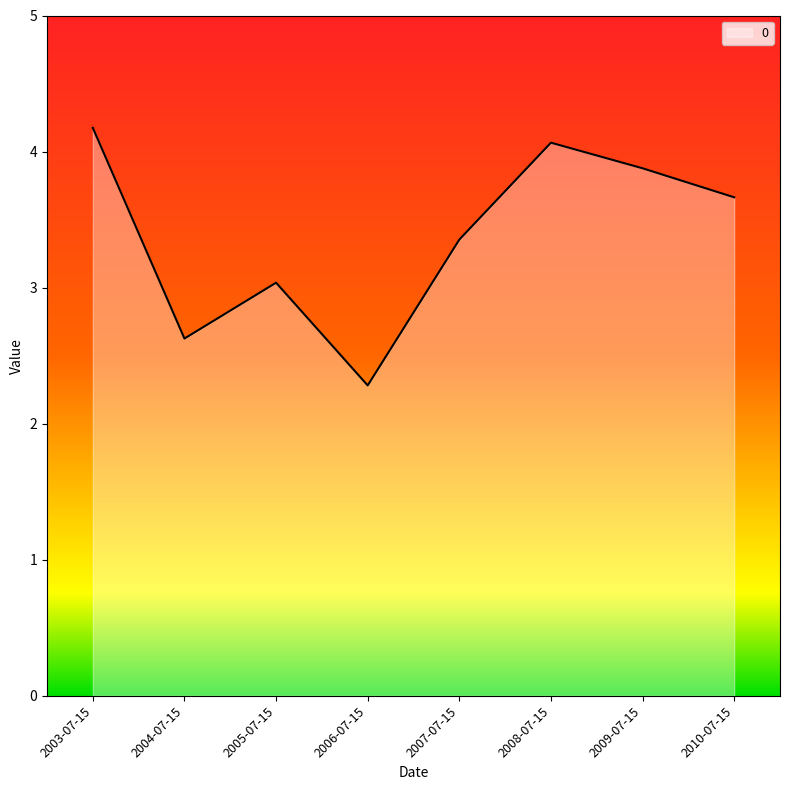

What position from the right is 2004-07-15?

7